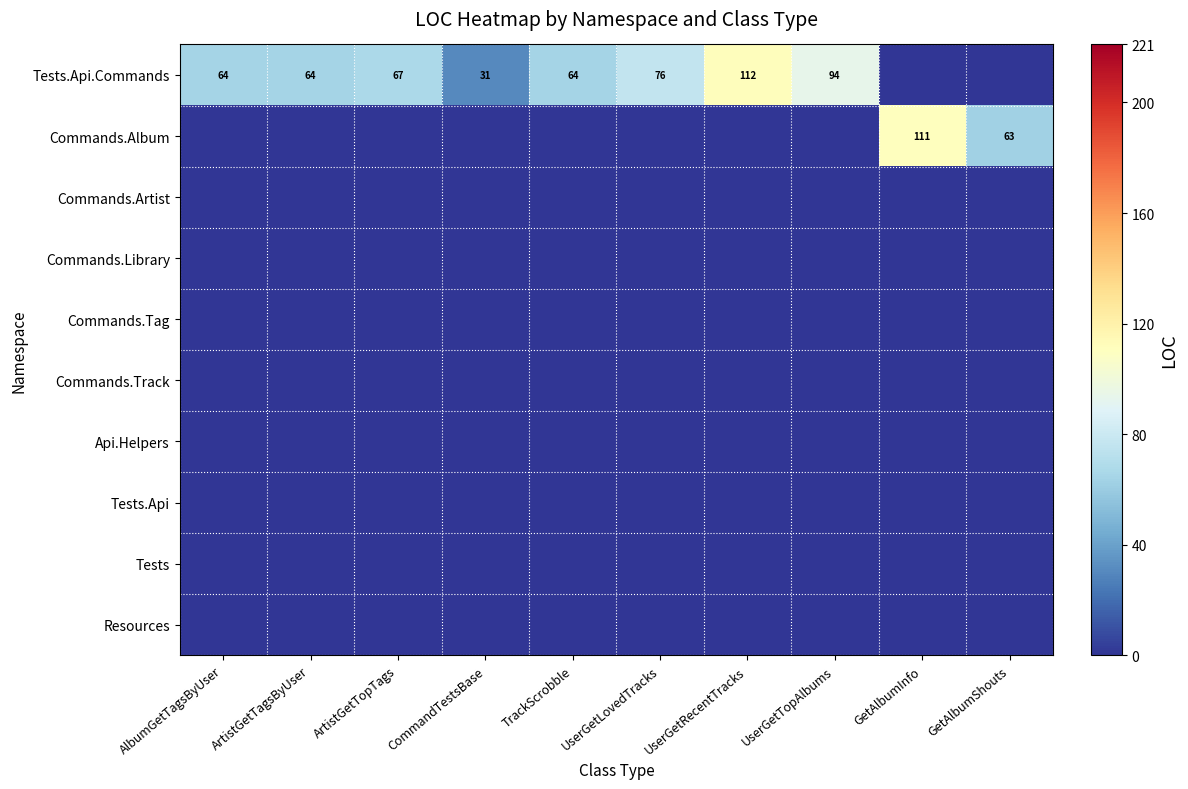

Is it true that Commands.Track equals 0 at ArtistGetTagsByUser?

True